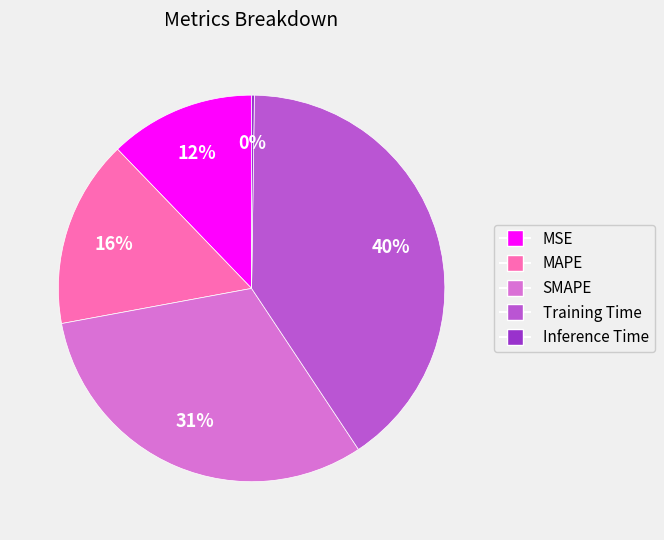

To the nearest percent, what portion does MAPE represent?

16%